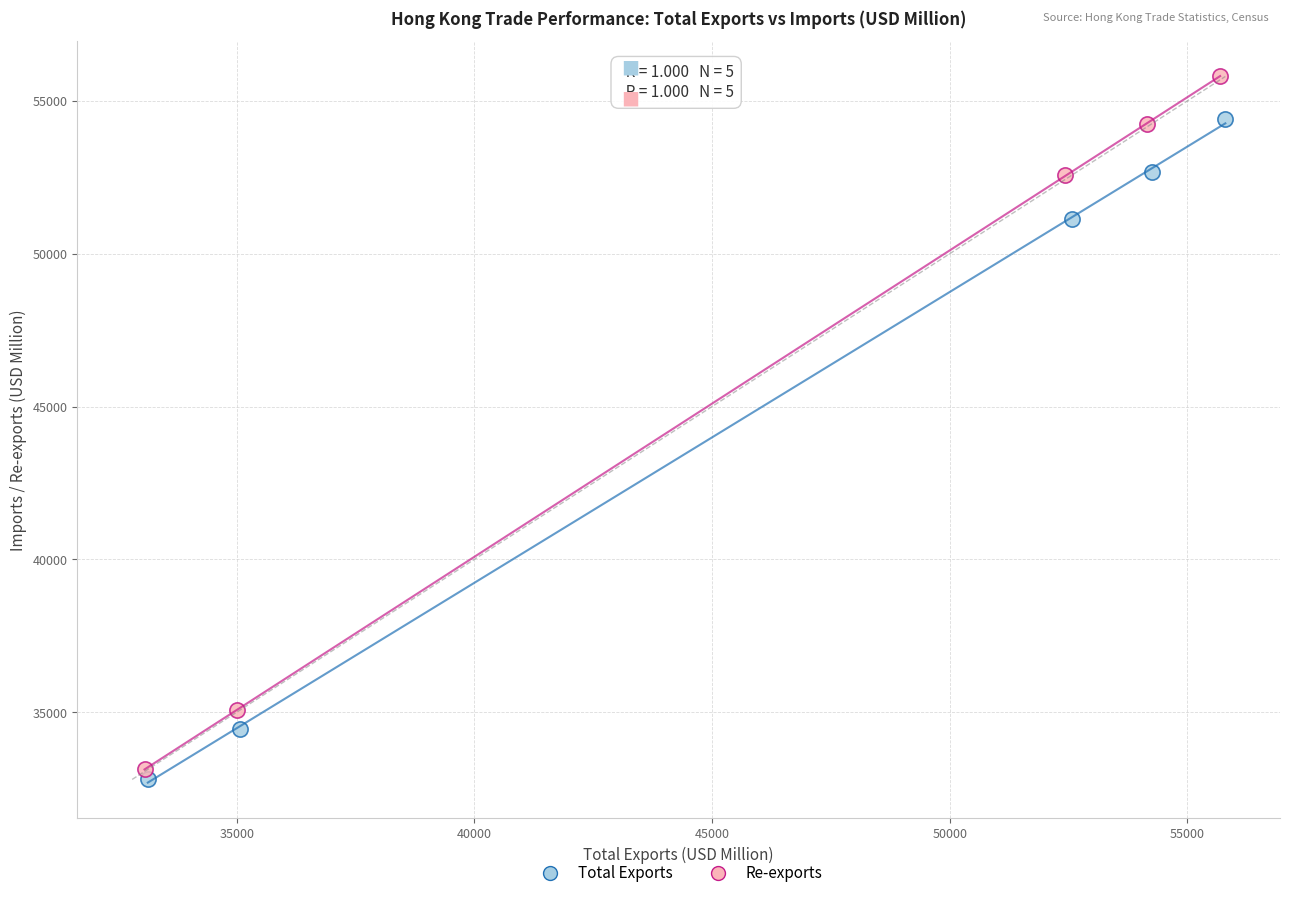

What are all the series names shown in the legend?

Total Exports, Re-exports